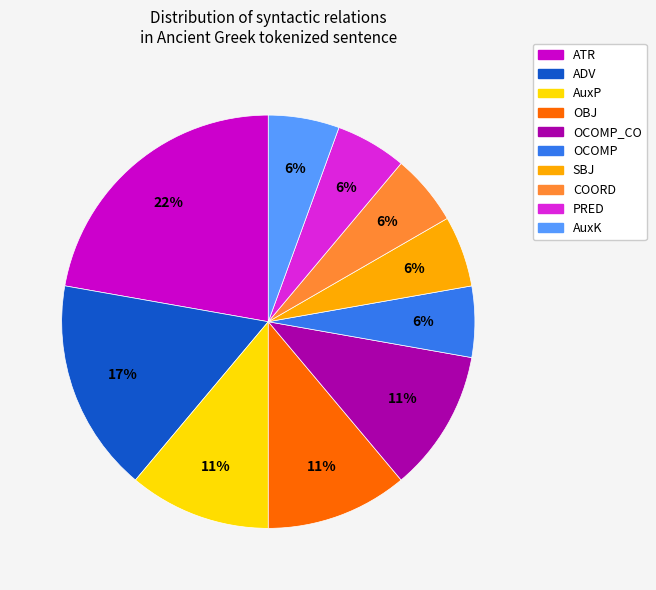

Does any single category account for the majority?

No